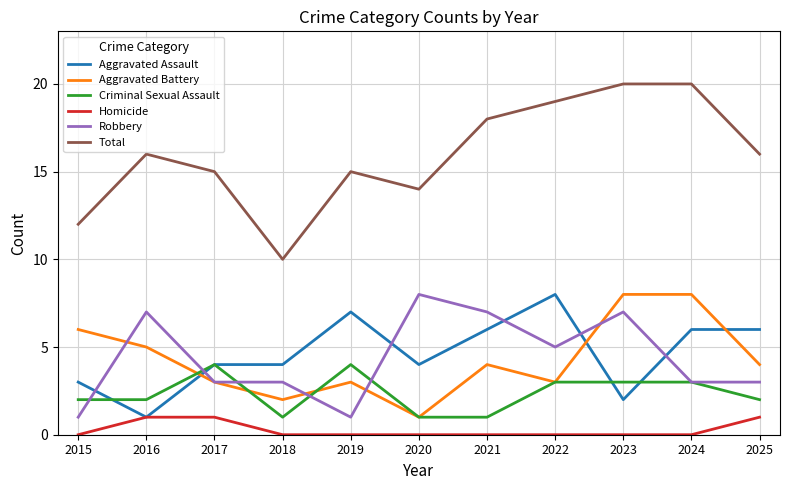

What is the total value across all series at 2024?

40